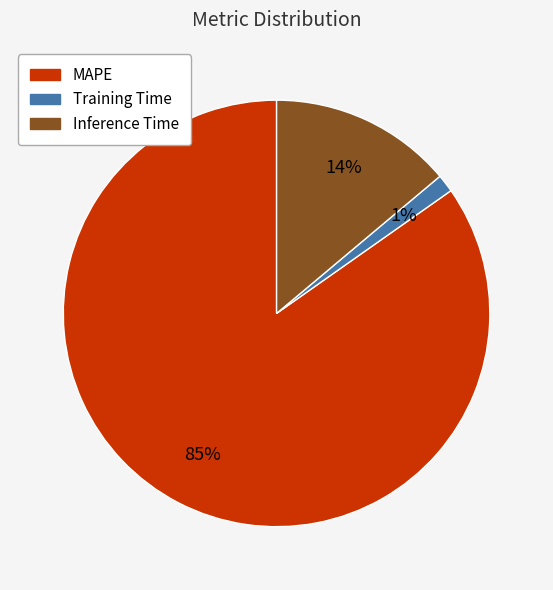

Combined, do MAPE and Inference Time account for over 50%?

Yes